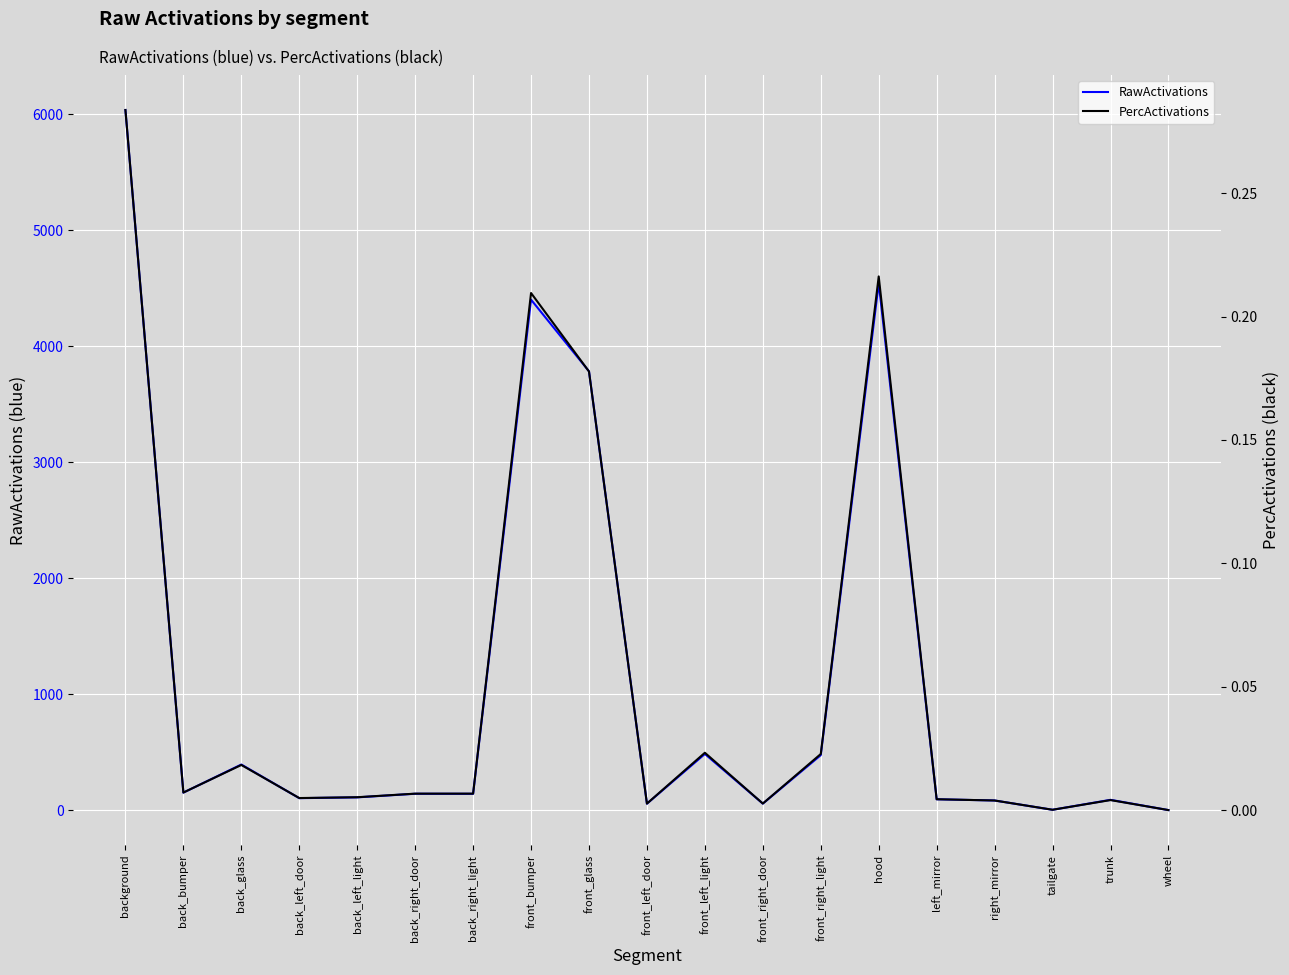

Is it true that PercActivations equals 0.3 at hood?

False